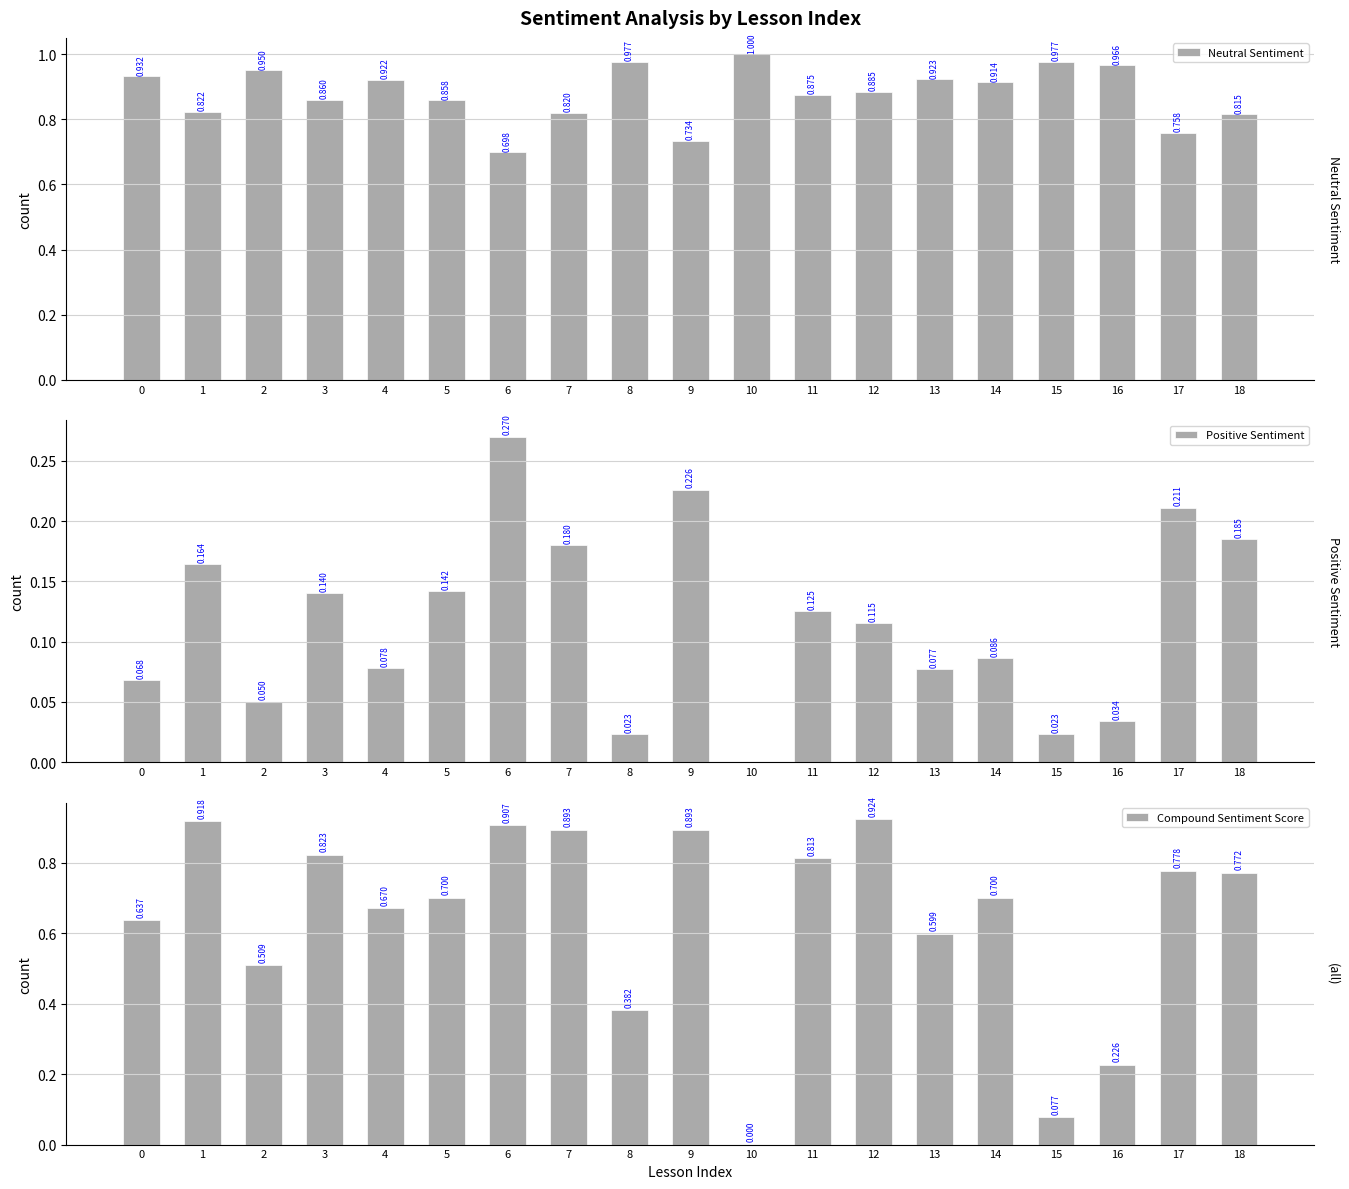

How many series are shown in this chart?

3